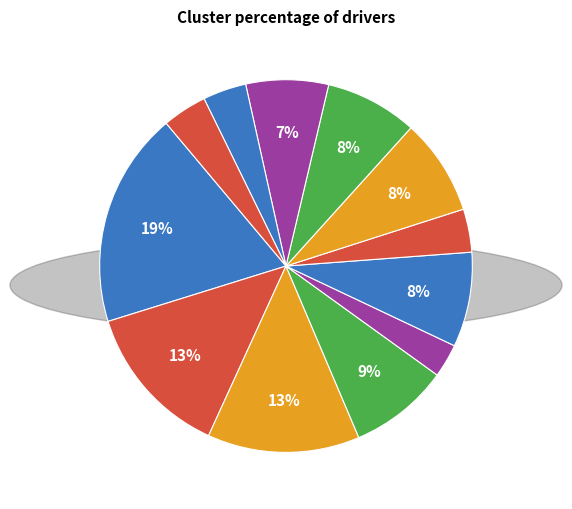

How many segments does this pie chart have?

12